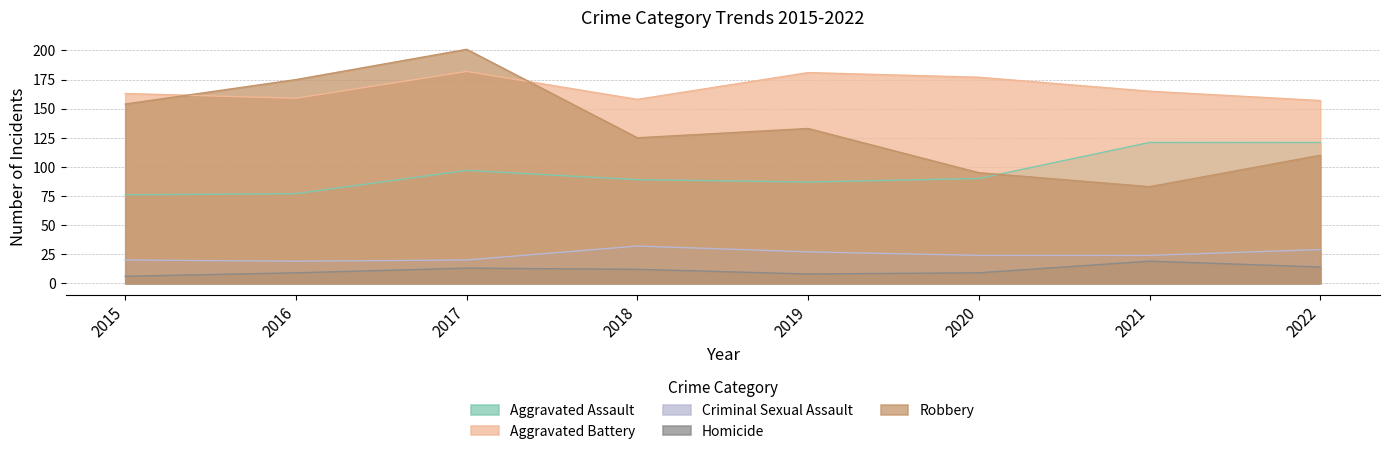

Reading left to right, transcribe all the data shown in this chart.

Aggravated Assault: 2015=76	2016=77	2017=97	2018=89	2019=87	2020=90	2021=121	2022=121
Aggravated Battery: 2015=163	2016=159	2017=182	2018=158	2019=181	2020=177	2021=165	2022=157
Criminal Sexual Assault: 2015=20	2016=19	2017=20	2018=32	2019=27	2020=24	2021=24	2022=29
Homicide: 2015=6	2016=9	2017=13	2018=12	2019=8	2020=9	2021=19	2022=14
Robbery: 2015=154	2016=175	2017=201	2018=125	2019=133	2020=95	2021=83	2022=110